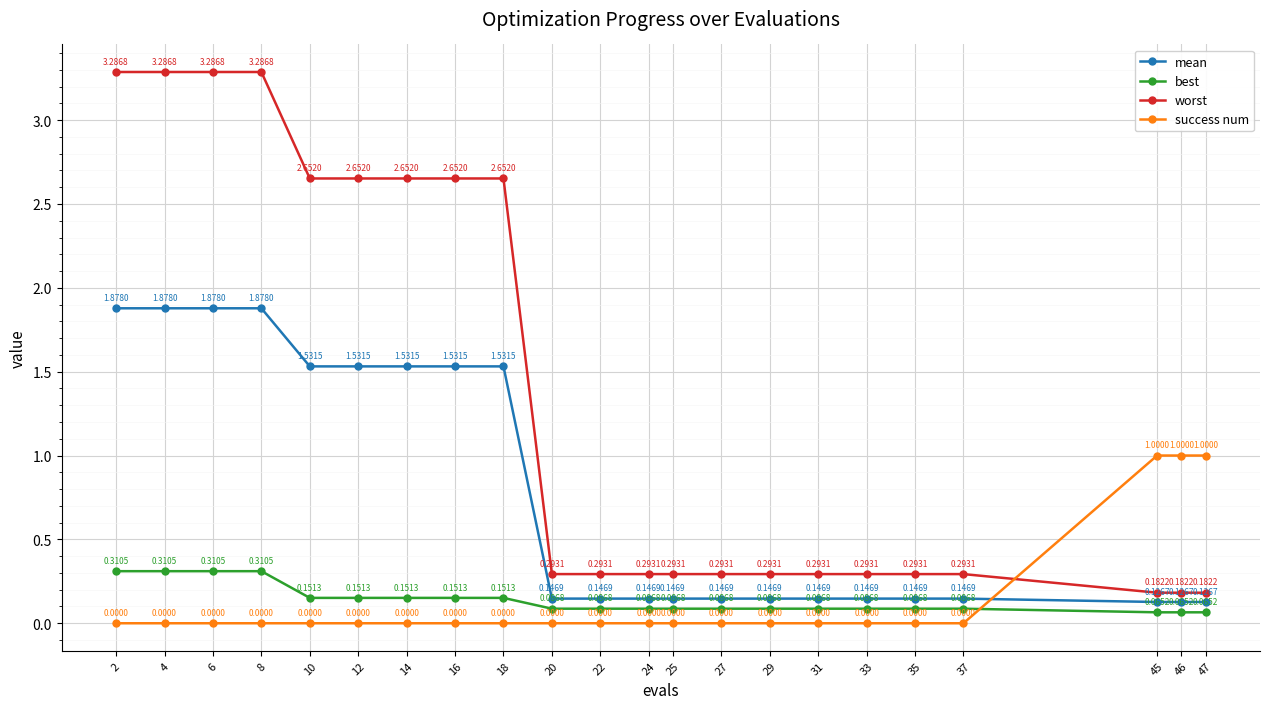

Between 35 and 45, which series saw the biggest shift?

success num